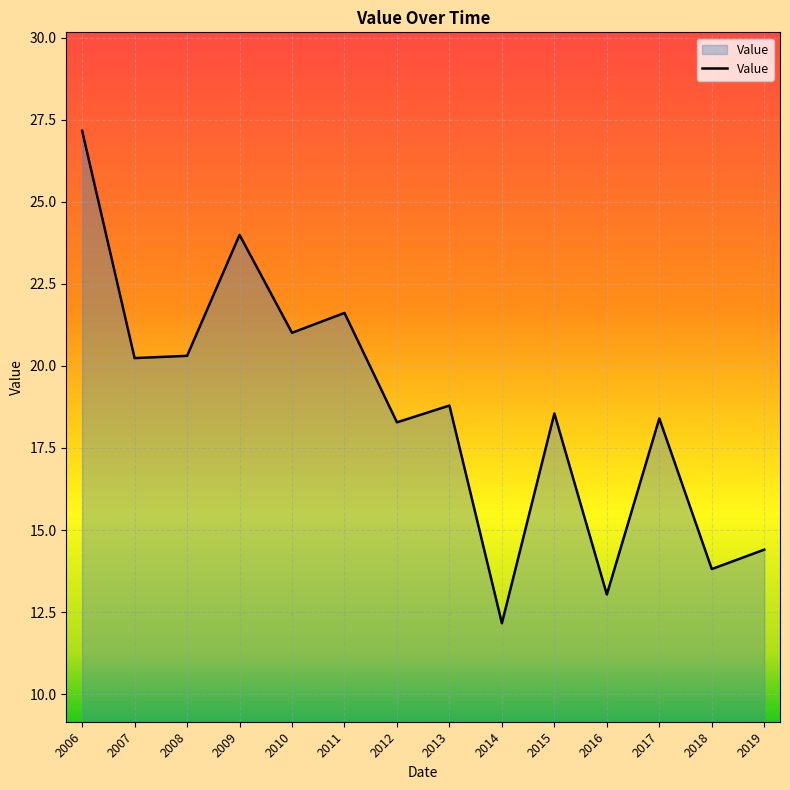

What is the difference between the maximum and minimum values?

15.0